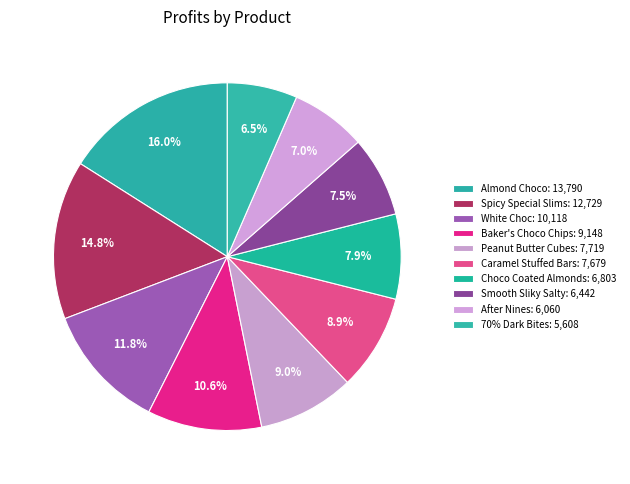

The White Choc slice represents 4% of the pie. True or false?

False